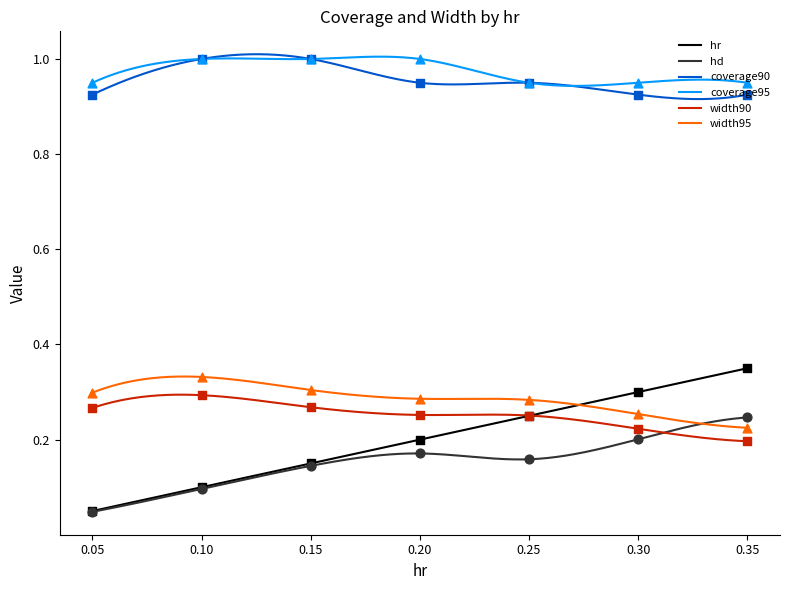

At how many categories does at least one series exceed 0?

7